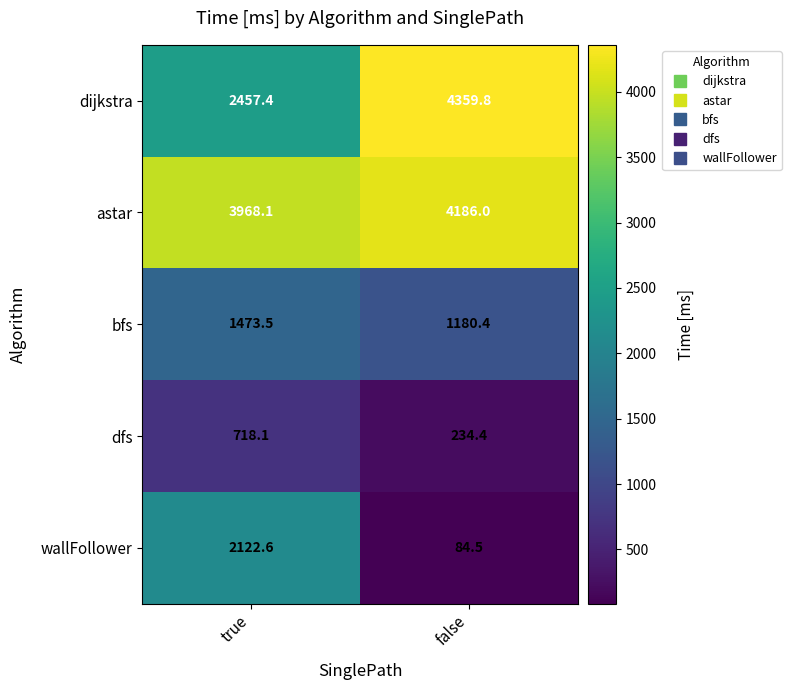

What is the sum of the astar values at false and true?

8154.1